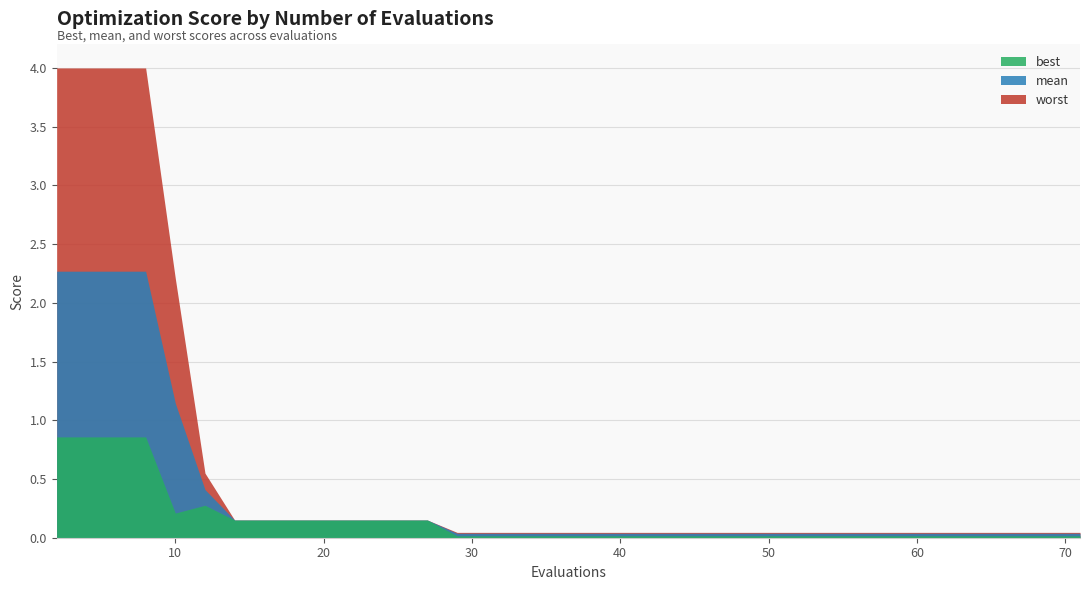

At which category does best reach its first local valley?

10